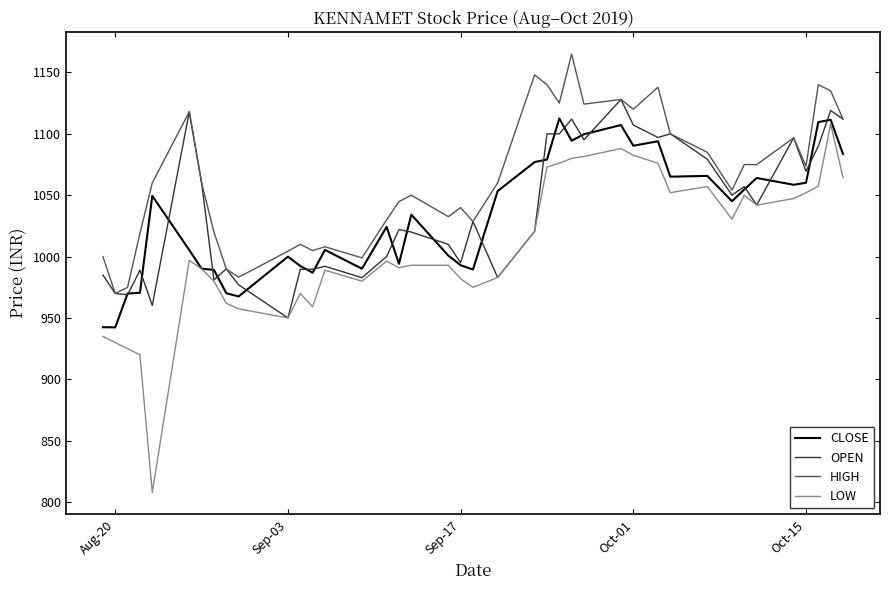

In CLOSE, how many points are lower than both neighbors (excluding endpoints)?

11